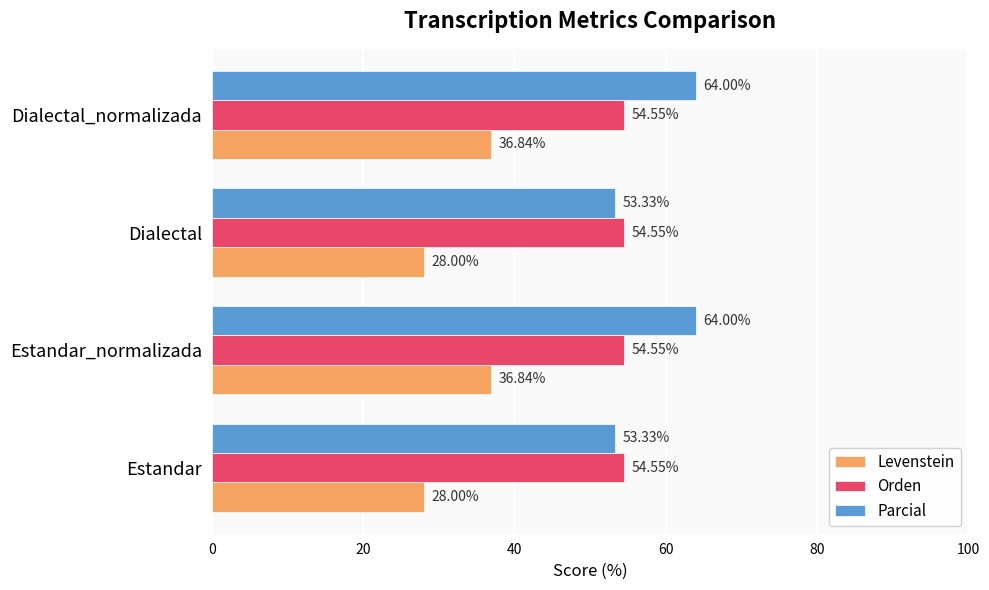

What is the average value of the Orden series?

54.5